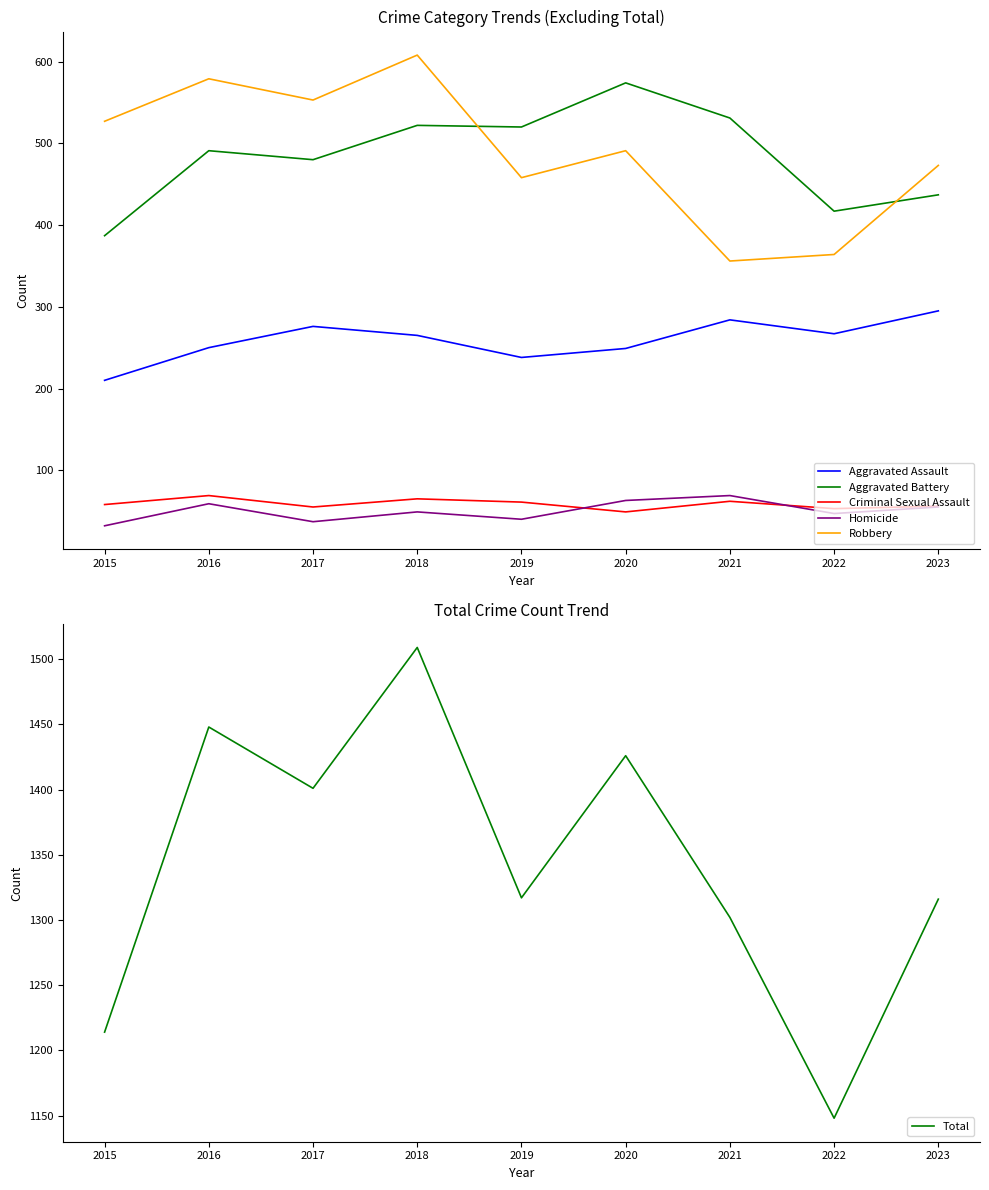

Is it true that Aggravated Assault equals 249 at 2020?

True